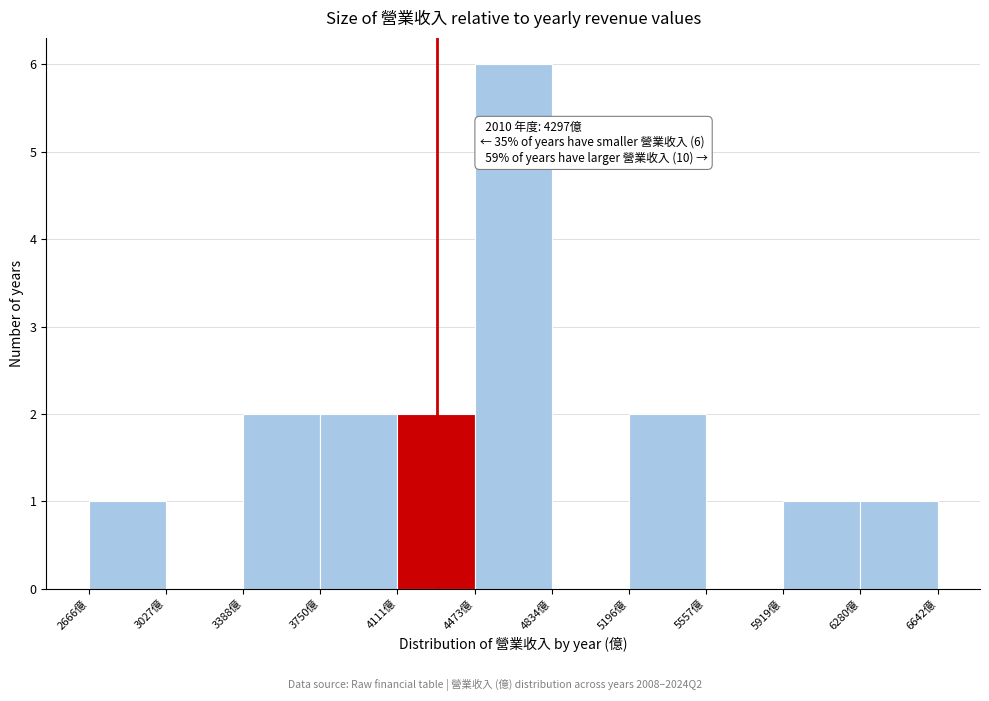

Over which range of the x-axis is the bar tallest?

4450 to 4850